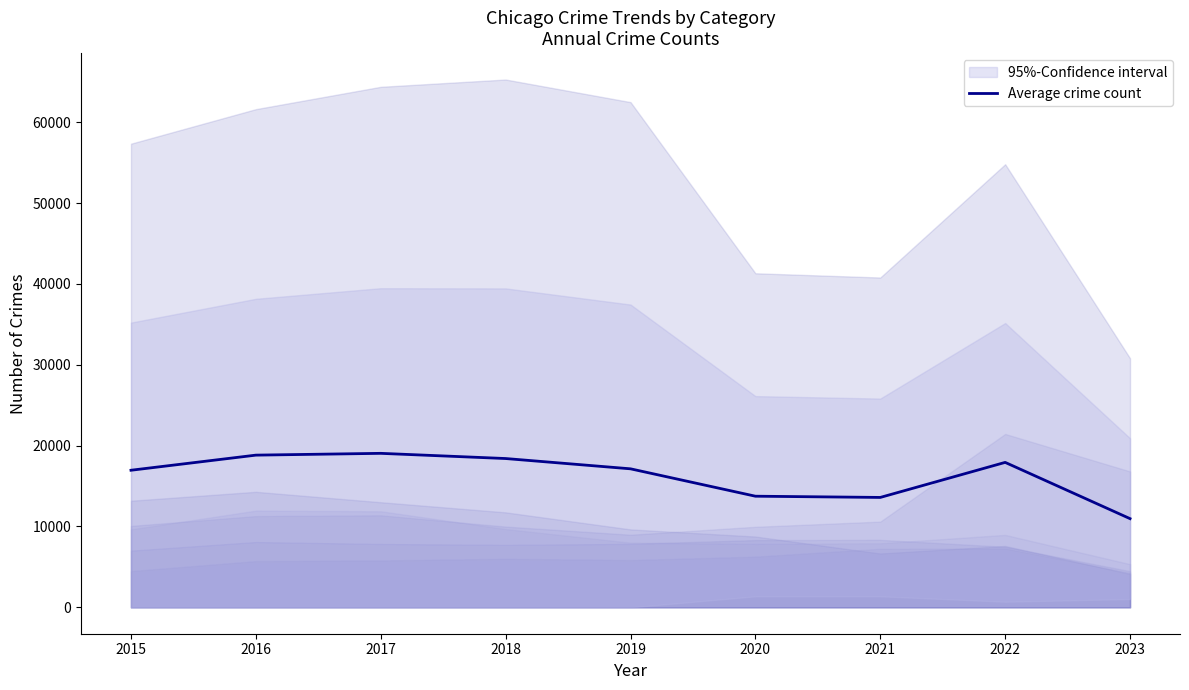

Which label corresponds to the smallest value in the chart?

2023